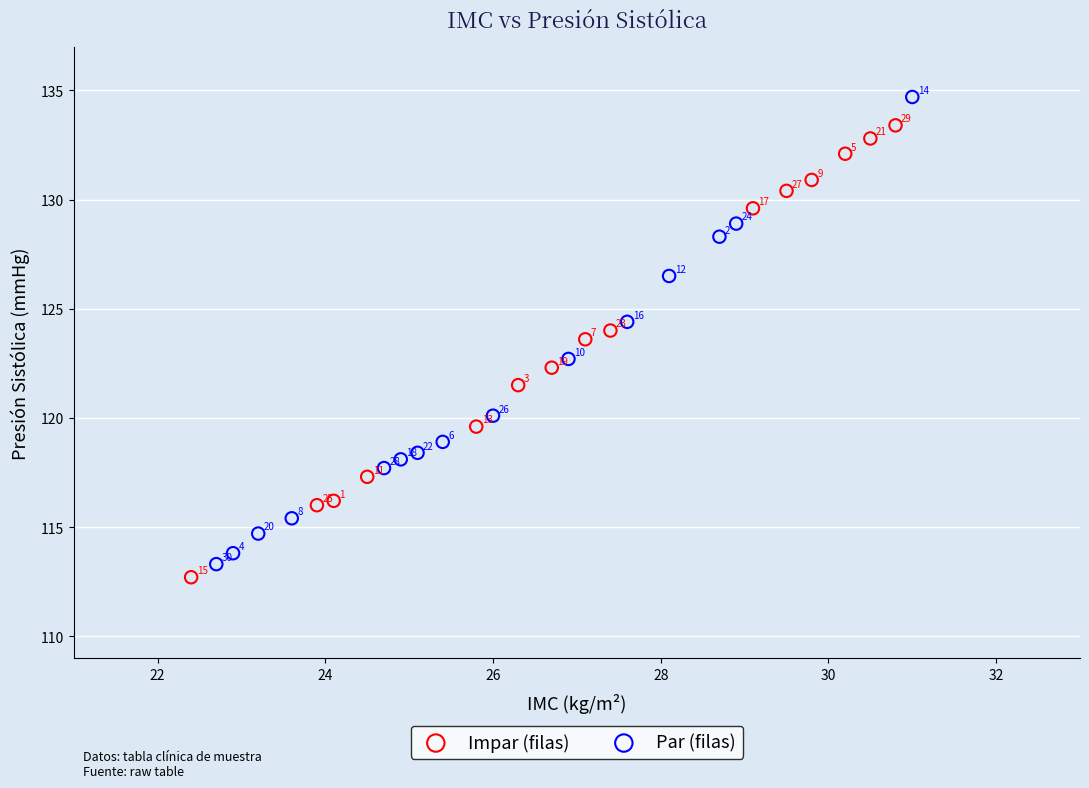

Which series reaches the maximum Y coordinate?

Par (filas)